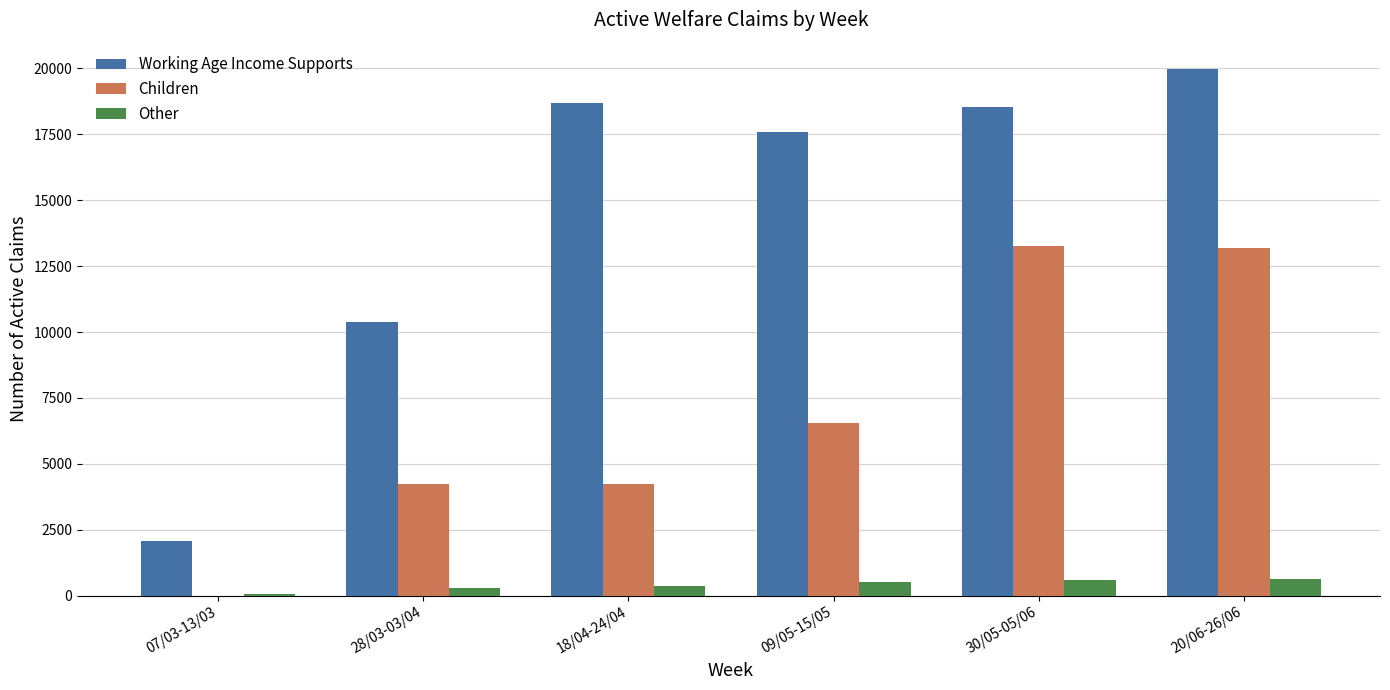

What is the maximum value shown in the chart?

19973